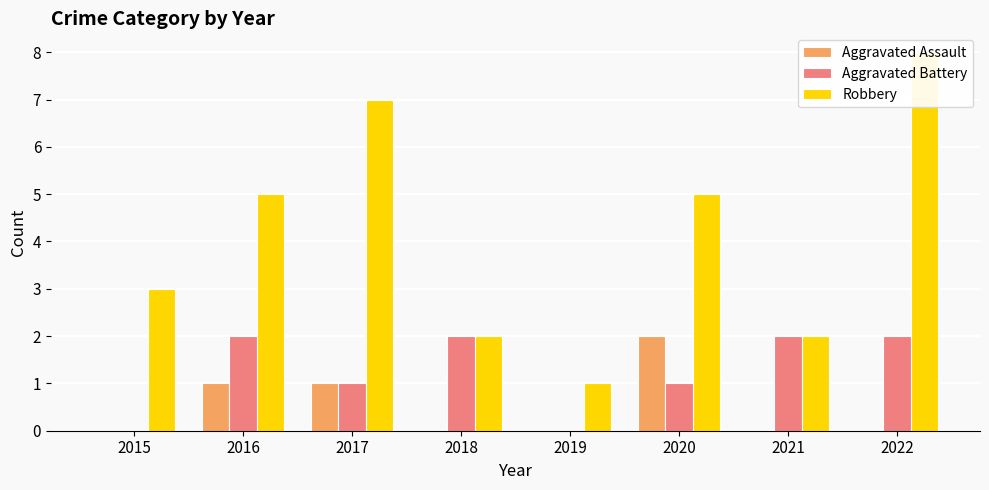

Reading left to right, transcribe all the data shown in this chart.

Aggravated Assault: 2015=0	2016=1	2017=1	2018=0	2019=0	2020=2	2021=0	2022=0
Aggravated Battery: 2015=0	2016=2	2017=1	2018=2	2019=0	2020=1	2021=2	2022=2
Robbery: 2015=3	2016=5	2017=7	2018=2	2019=1	2020=5	2021=2	2022=8